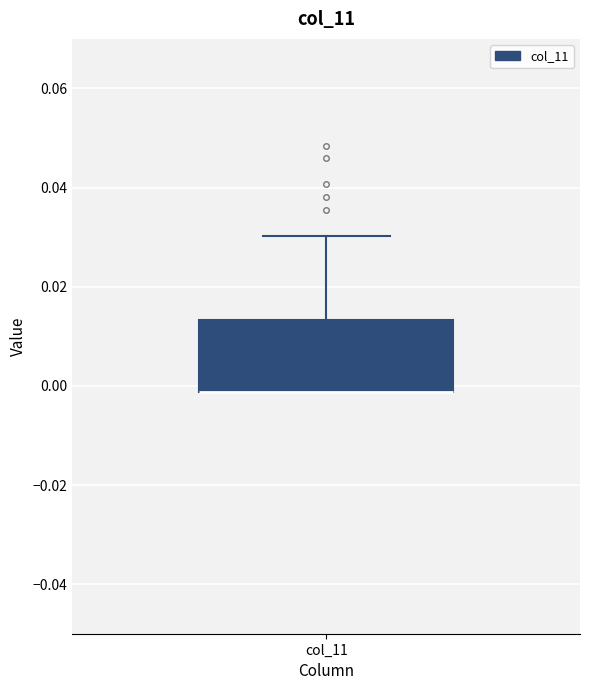

Read this box plot against the y-axis: the position of the median line, the range covered by the box, and the ends of both whiskers. The values are not printed on the chart, so give them approximately, as read against the axis.

median -0.002 (drawn on the box's lower edge), box -0.002 to 0.014, whiskers -0.002 to 0.030